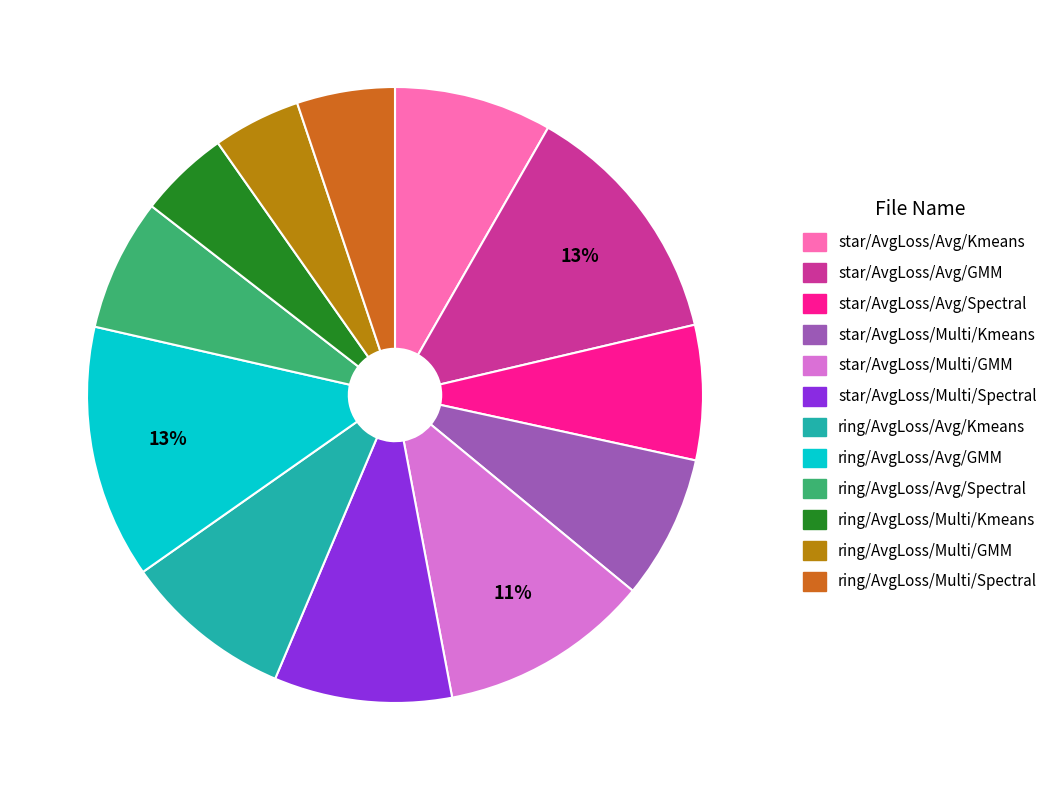

Count the number of slices in the pie.

12